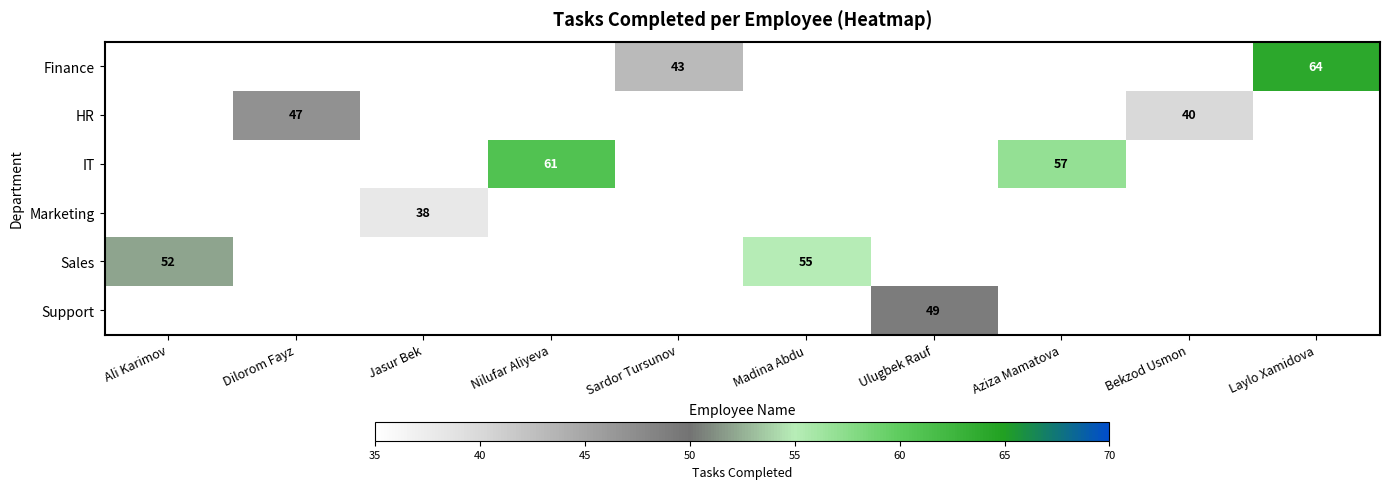

The value of Marketing at Jasur Bek is 38. True or false?

True